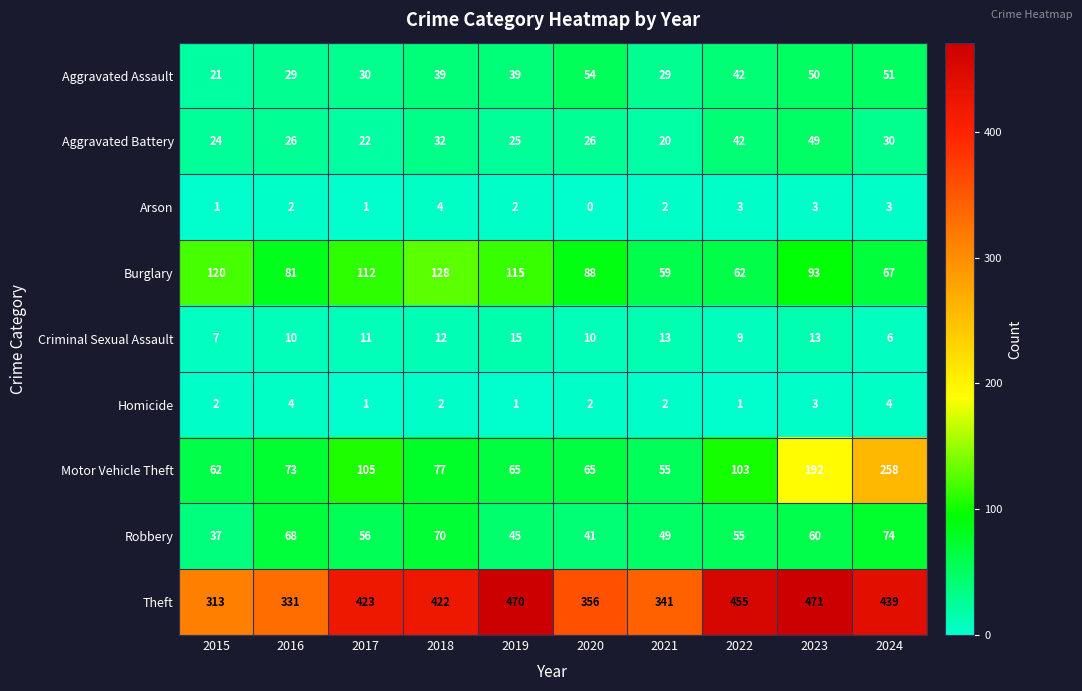

At which category is the sum across all series the highest?

2023